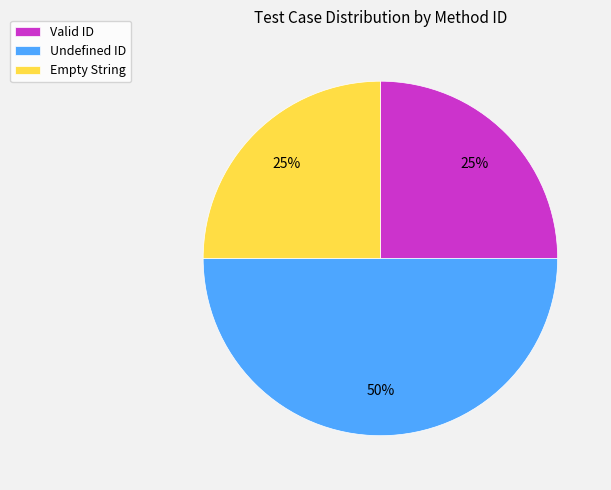

Approximately how many times larger is the value at Empty String compared to Undefined ID?

0.5